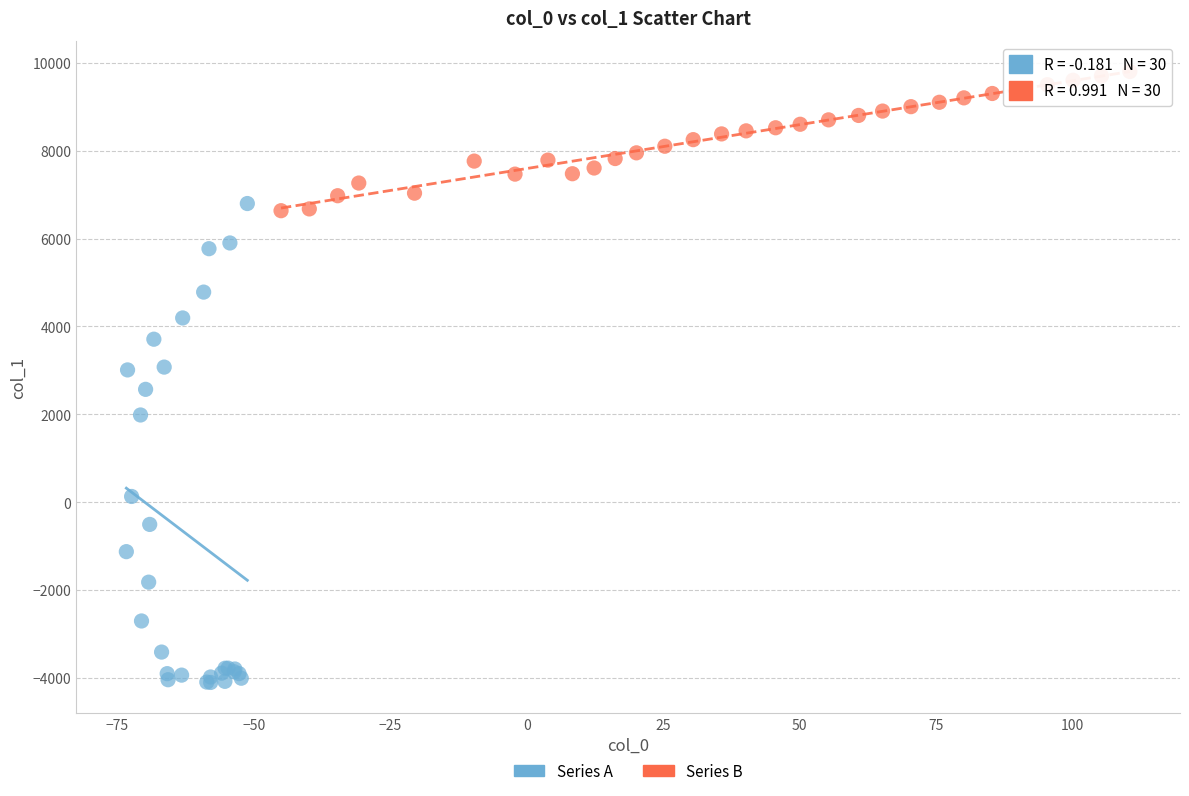

Which series contains the highest Y value?

Series B